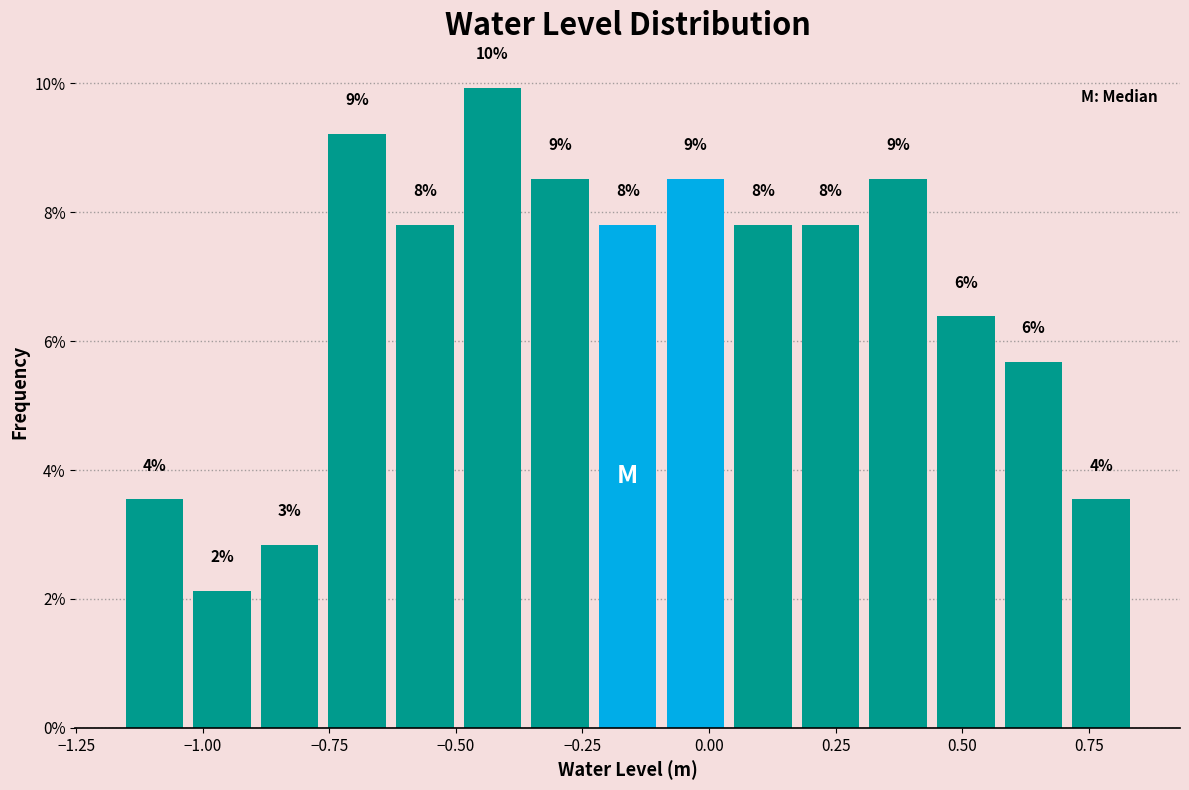

Around what value on the x-axis is the tallest bar? Give the approximate position of its centre, as read against the axis.

-0.45